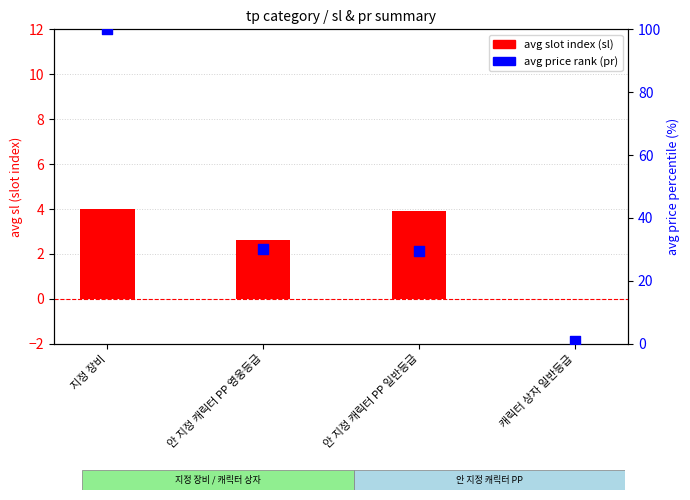

Which series has the widest spread of Y values?

avg price rank